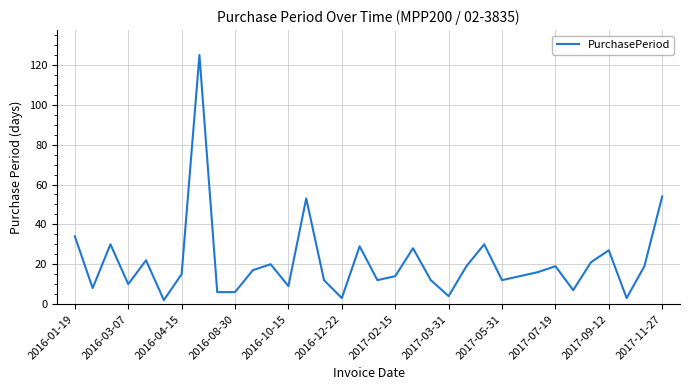

What is the greatest value displayed?

125